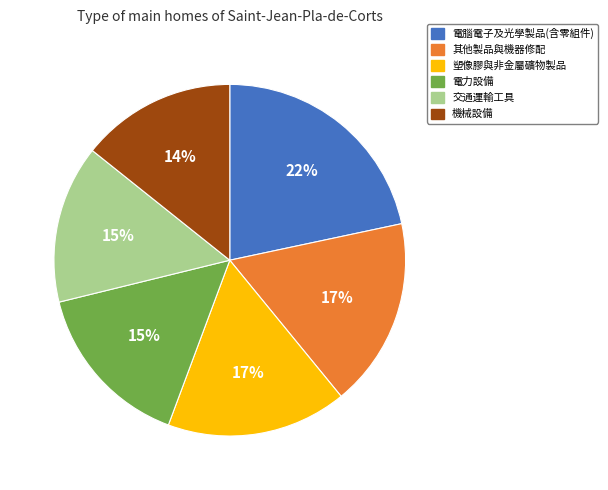

The 交通運輸工具 slice represents 24% of the pie. True or false?

False